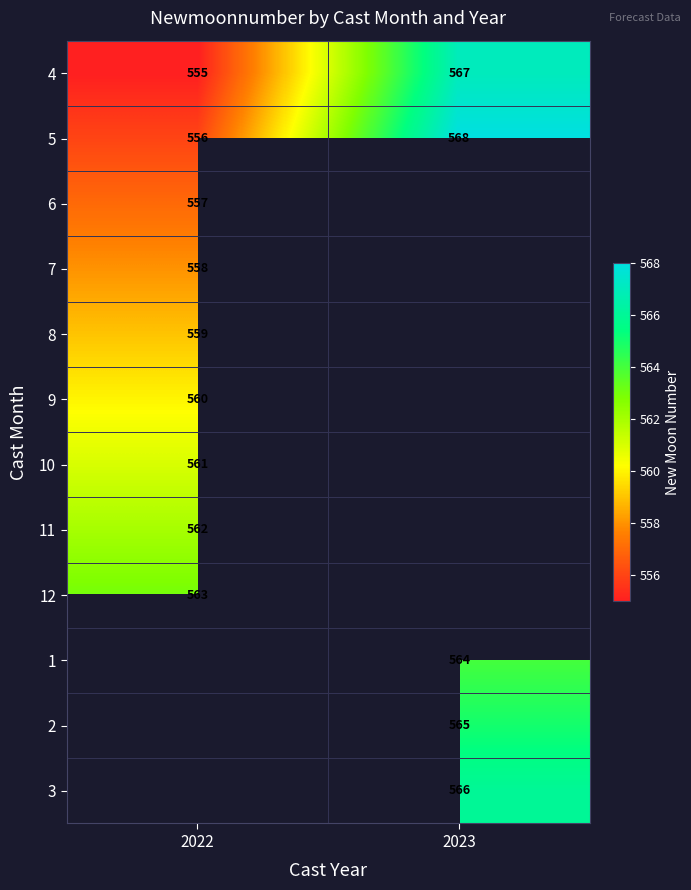

At which label does 5 reach its minimum?

2022